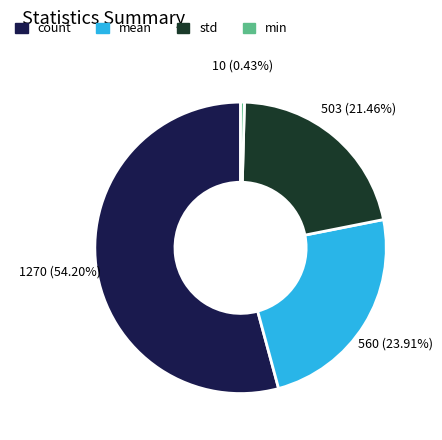

How many segments does this pie chart have?

4